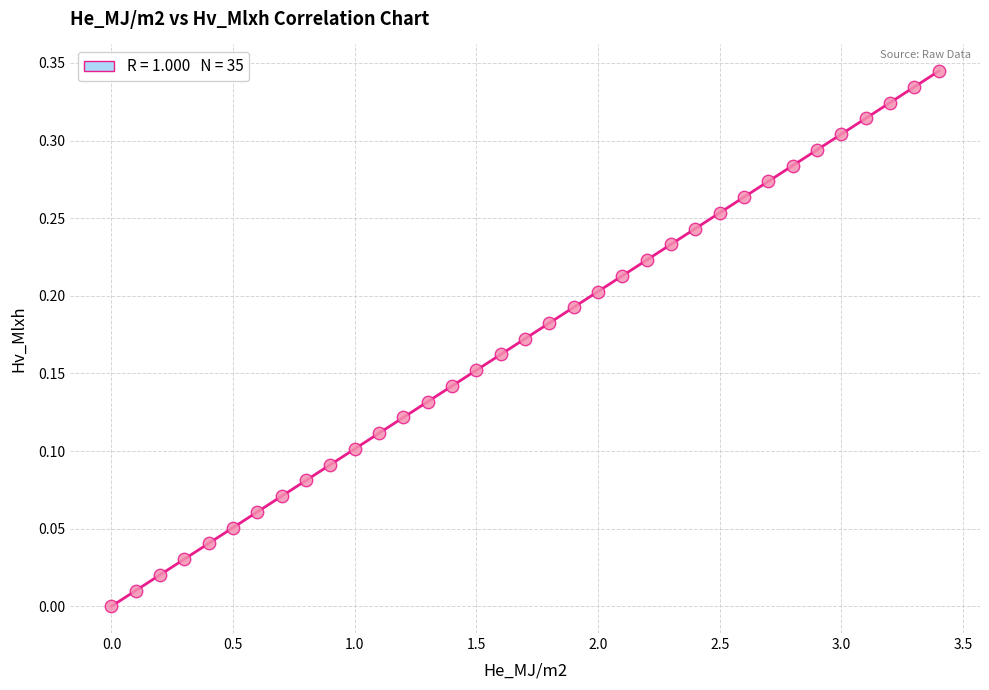

What is the range of X values (max minus min)?

3.4